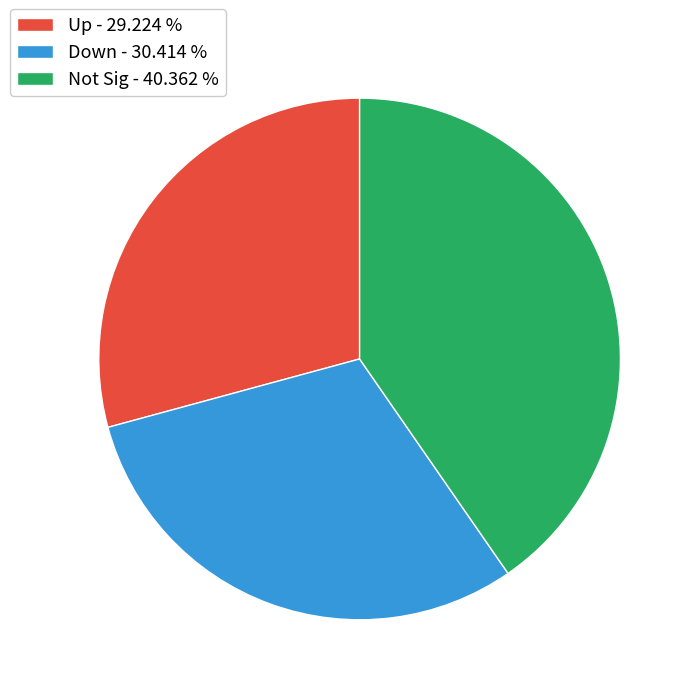

Rank the categories by value from lowest to highest.

Up, Down, Not Sig